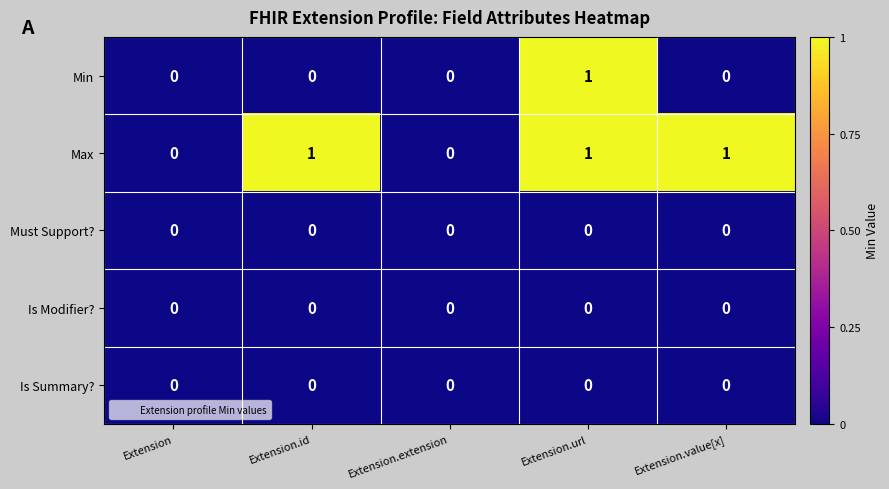

True or false: Is Summary? has a value of 0 at Extension.id.

True